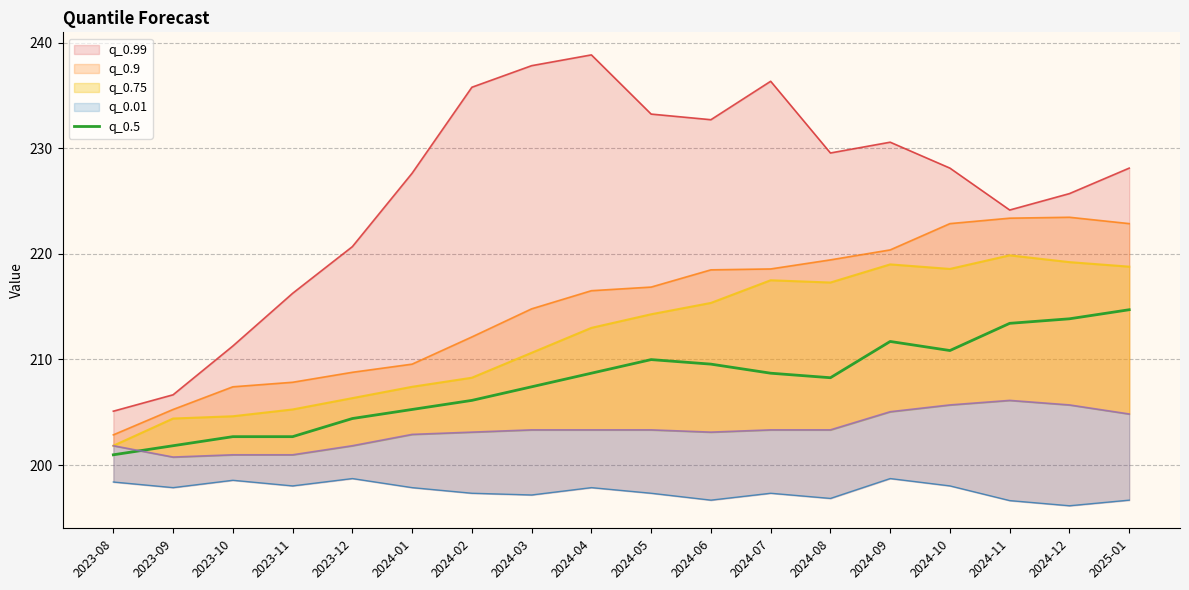

What is the label of the 1st point from the left?

2023-08